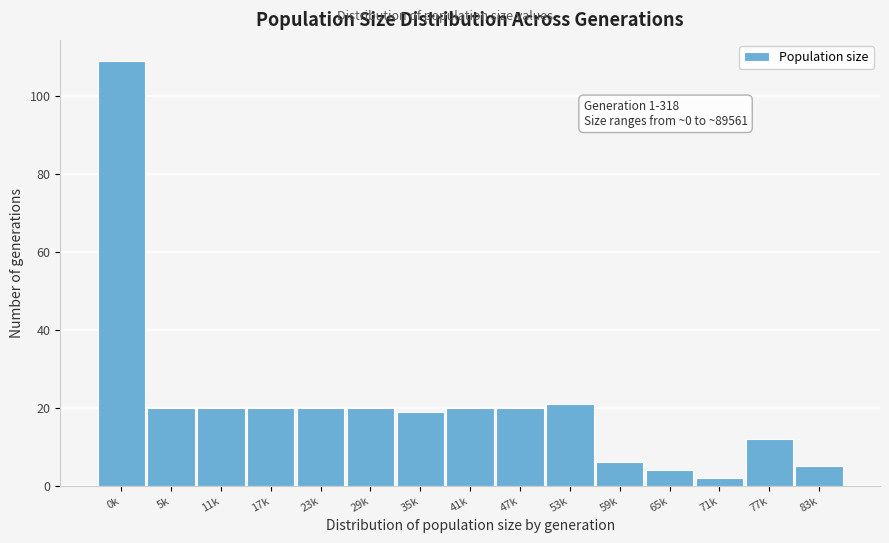

Reading left to right, what are all the values shown in this chart?

0k=109	5k=20	11k=20	17k=20	23k=20	29k=20	35k=19	41k=20	47k=20	53k=21	59k=6	65k=4	71k=2	77k=12	83k=5